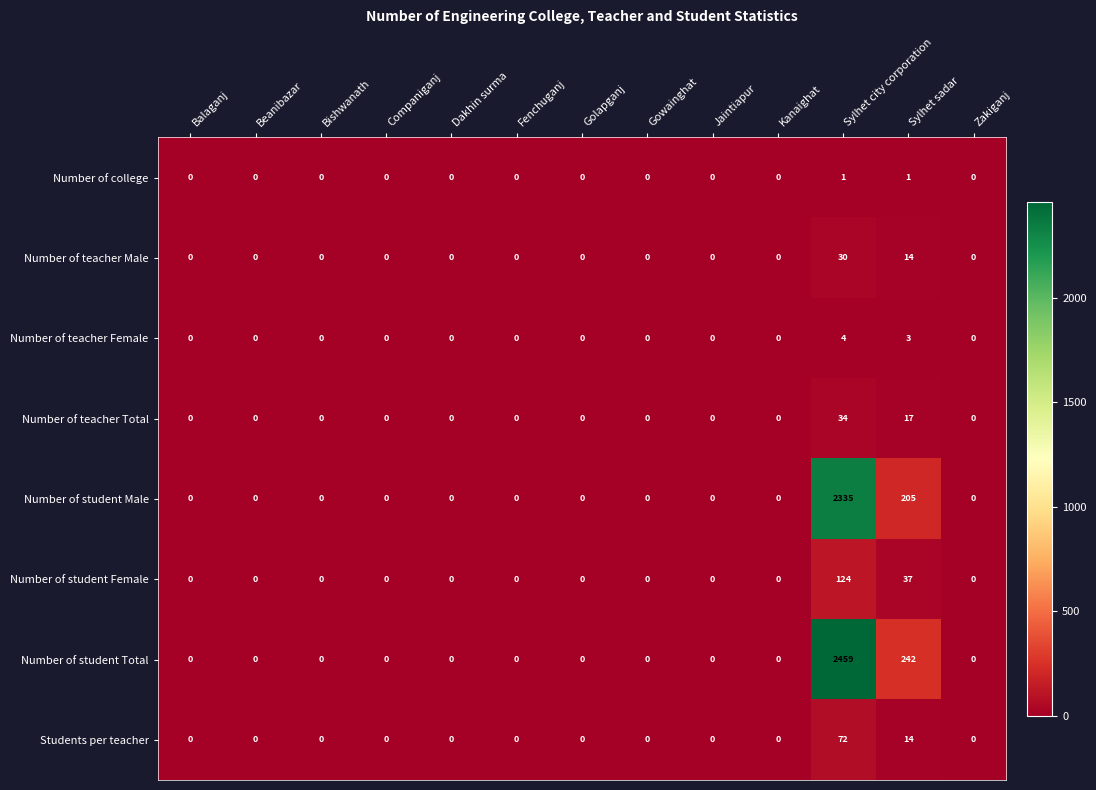

The Number of teacher Male series shows 0 at Beanibazar. True or false?

True